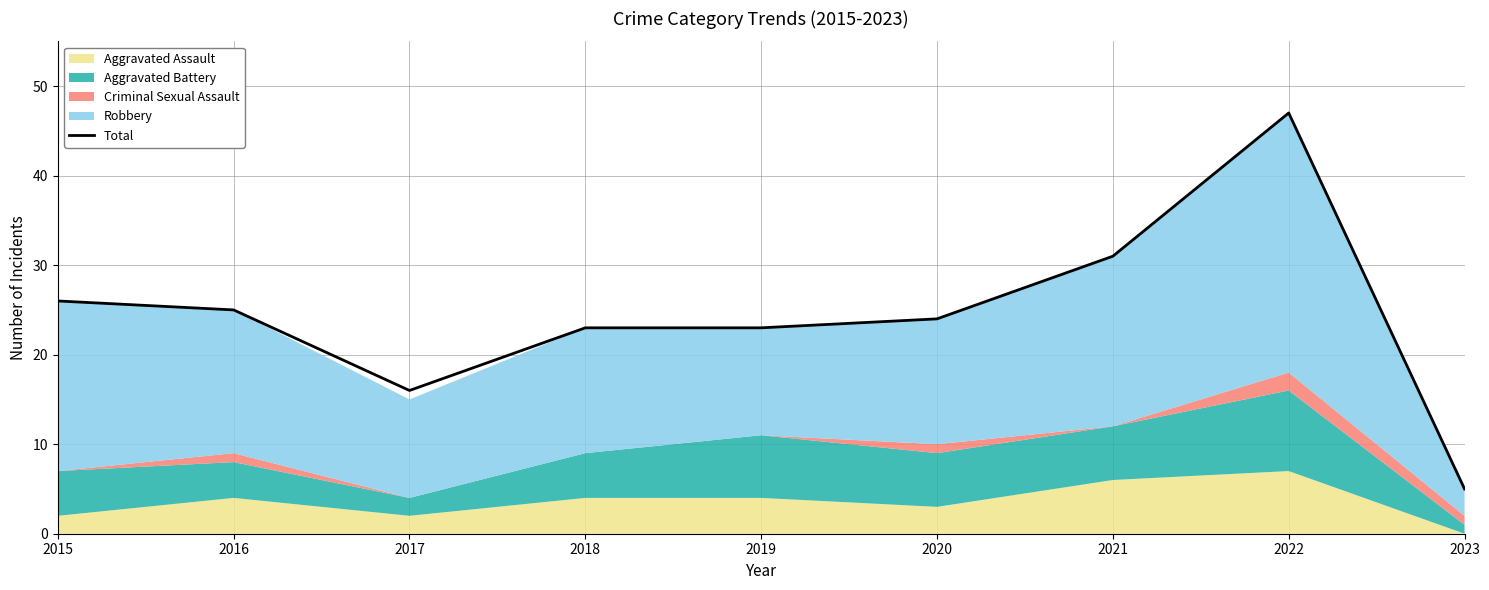

Where is the first local maximum?

2022